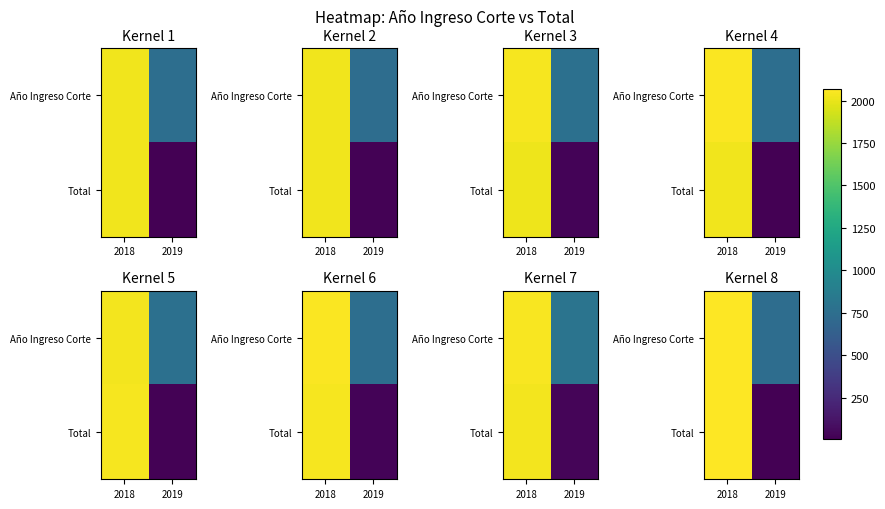

Is it true that Año Ingreso Corte equals 2066.8 at 2018?

True